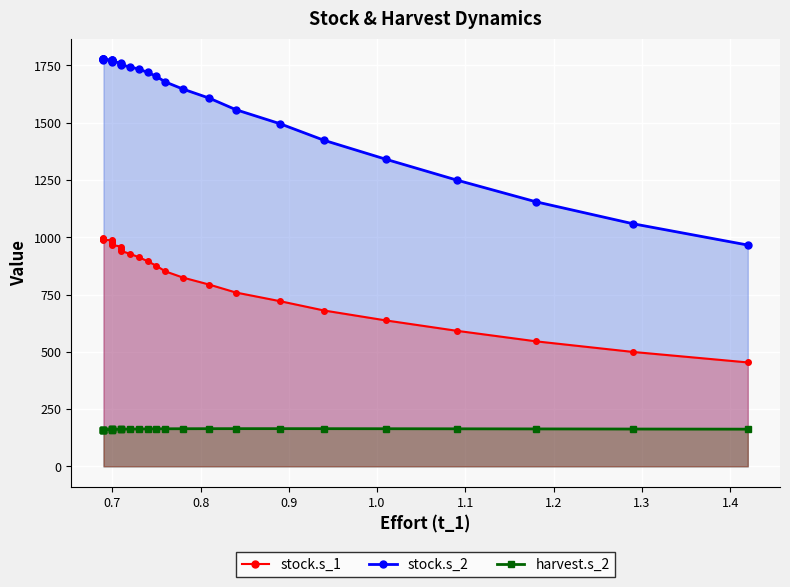

What are all the series names shown in the legend?

stock.s_1, stock.s_2, harvest.s_2